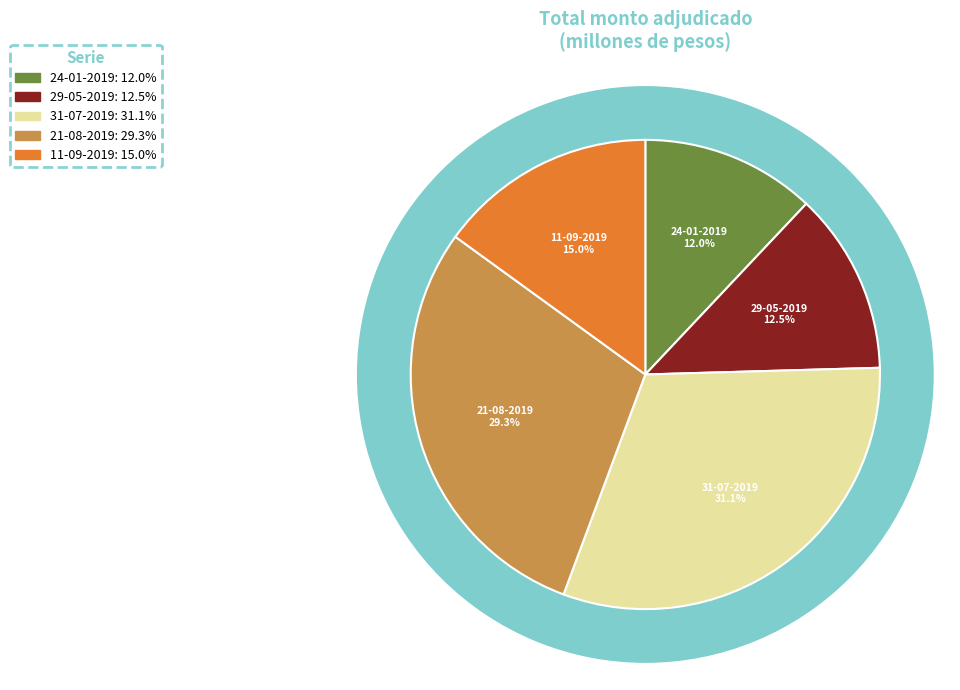

To the nearest percent, what portion does 21-08-2019 represent?

29%